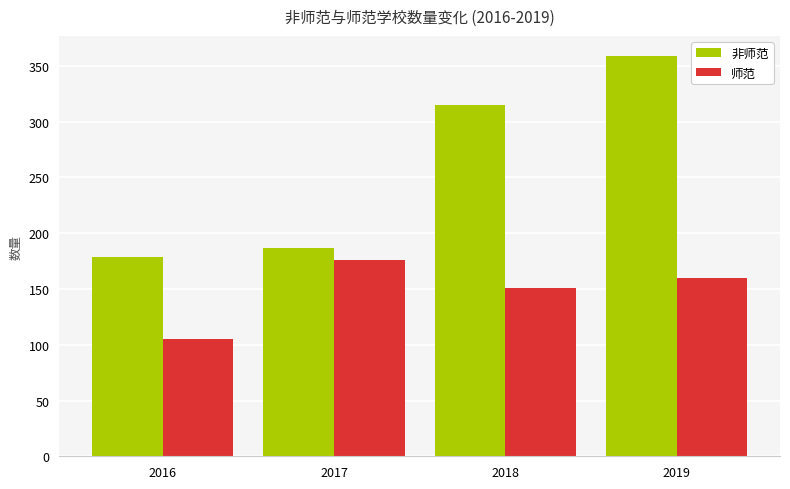

What is the difference between the highest and lowest values at 2019?

199